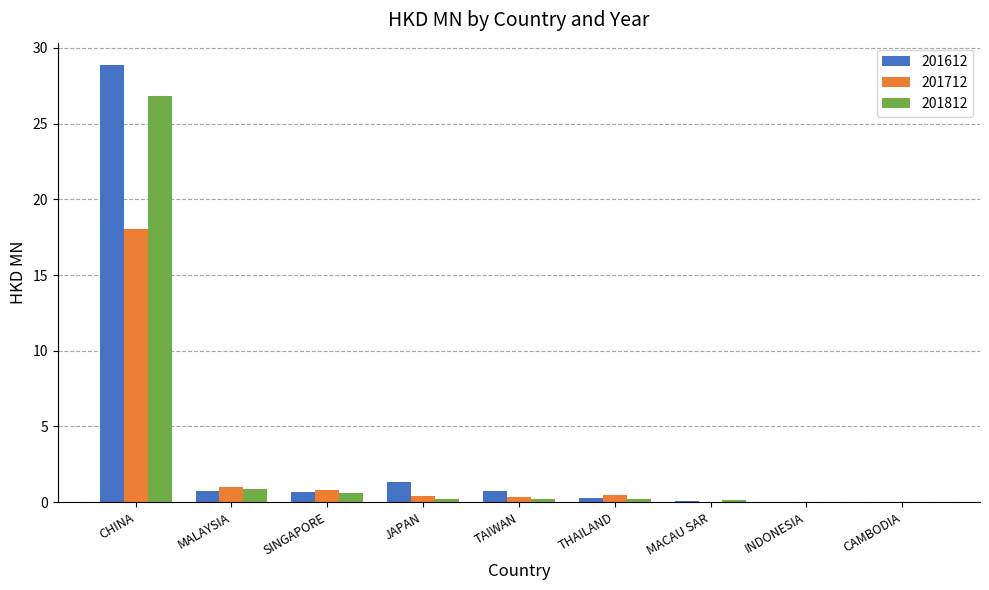

Which series has the largest total across all categories?

201612